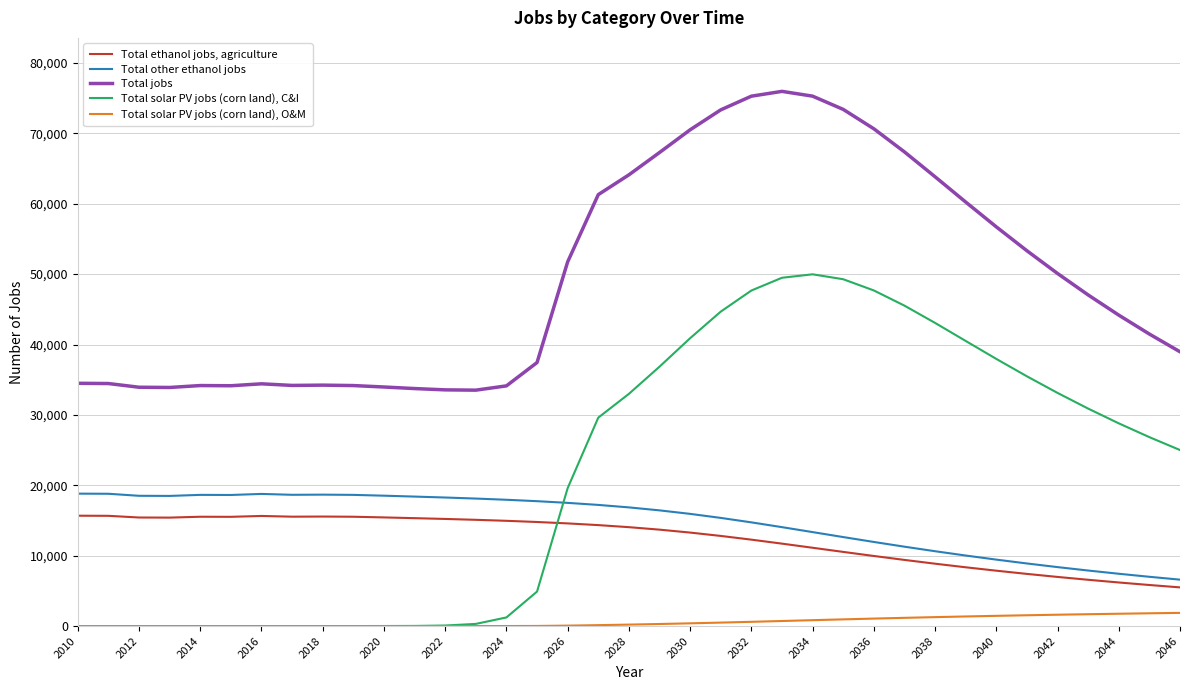

What is the maximum value for Total solar PV jobs (corn land), C&I?

49976.2